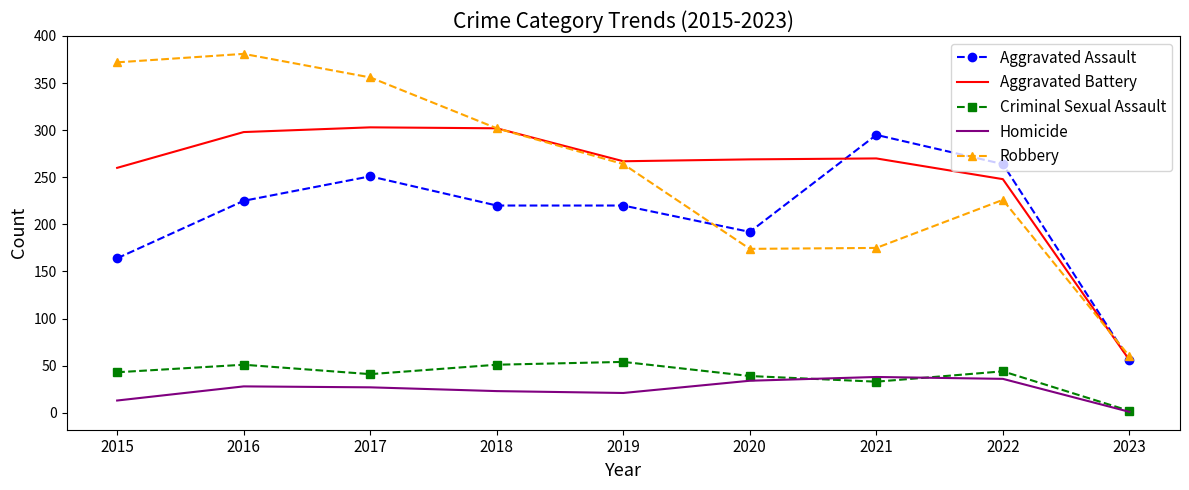

Where is the first local maximum for Robbery?

2016